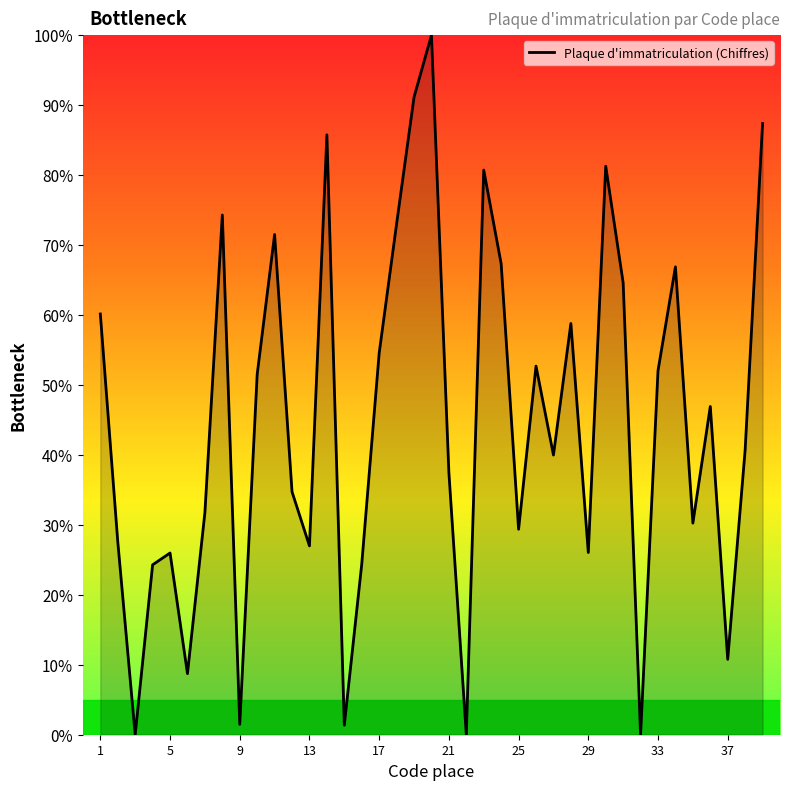

What is the difference between the maximum and minimum values?

100.0